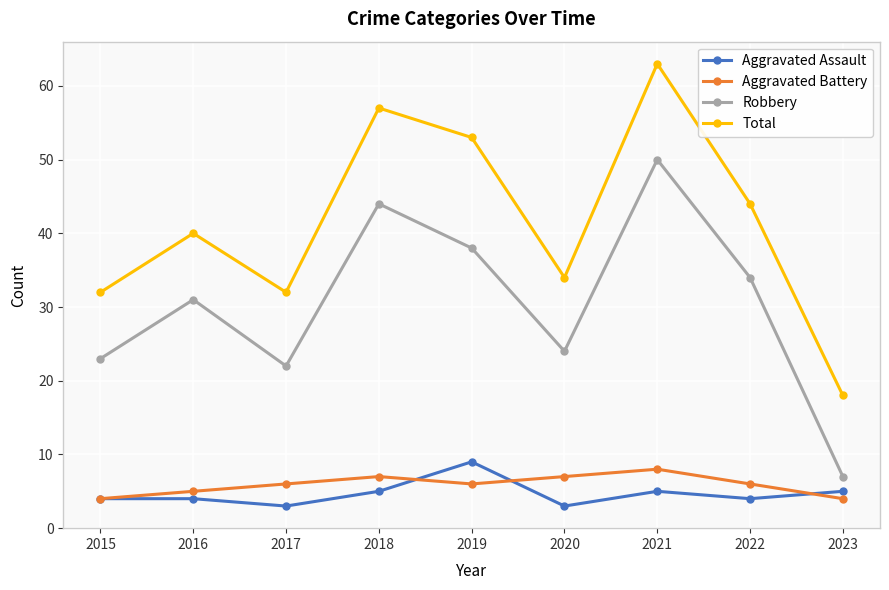

What is the greatest value displayed?

63